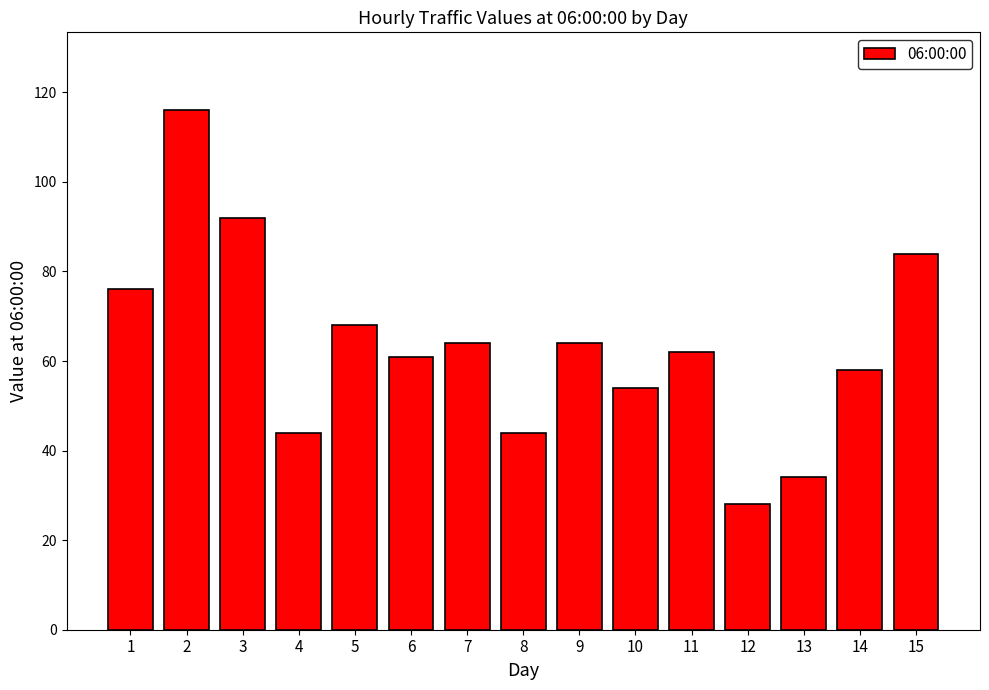

Approximately how many times larger is the value at 13 compared to 10?

0.6